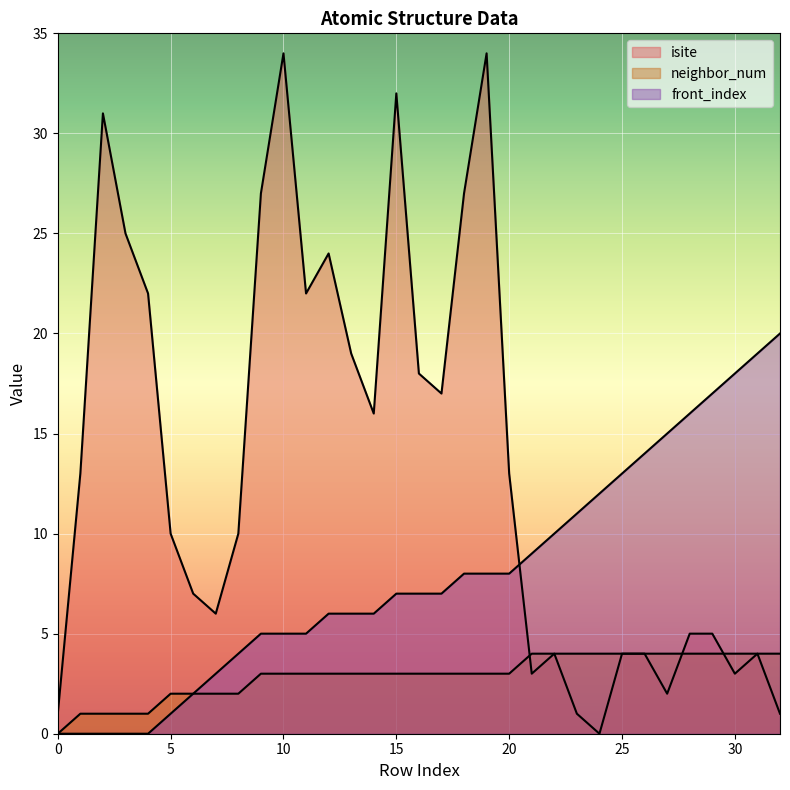

Reading left to right, transcribe all the data shown in this chart.

isite: 1	13	31	25	22	10	7	6	10	27	34	22	24	19	16	32	18	17	27	34	13	3	4	1	0	4	4	2	5	5	3	4	1
neighbor_num: 0	1	1	1	1	2	2	2	2	3	3	3	3	3	3	3	3	3	3	3	3	4	4	4	4	4	4	4	4	4	4	4	4
front_index: 0	0	0	0	0	1	2	3	4	5	5	5	6	6	6	7	7	7	8	8	8	9	10	11	12	13	14	15	16	17	18	19	20